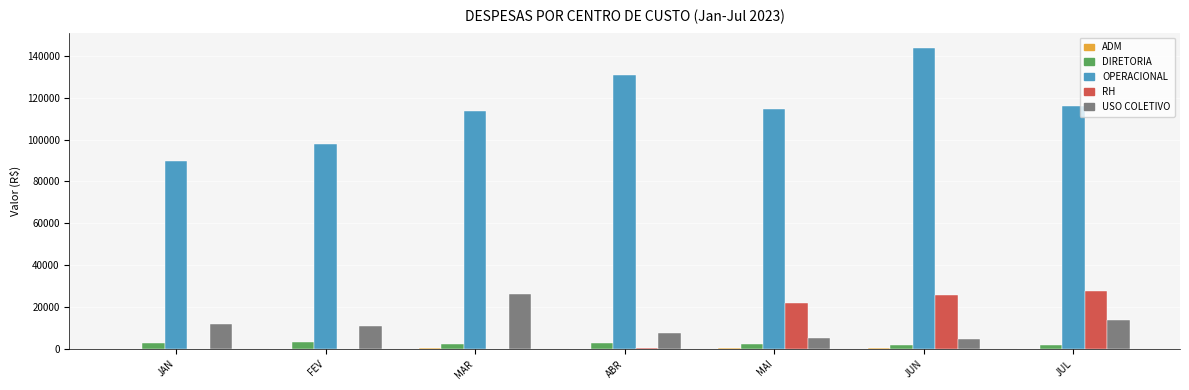

What is the maximum value shown in the chart?

143858.2